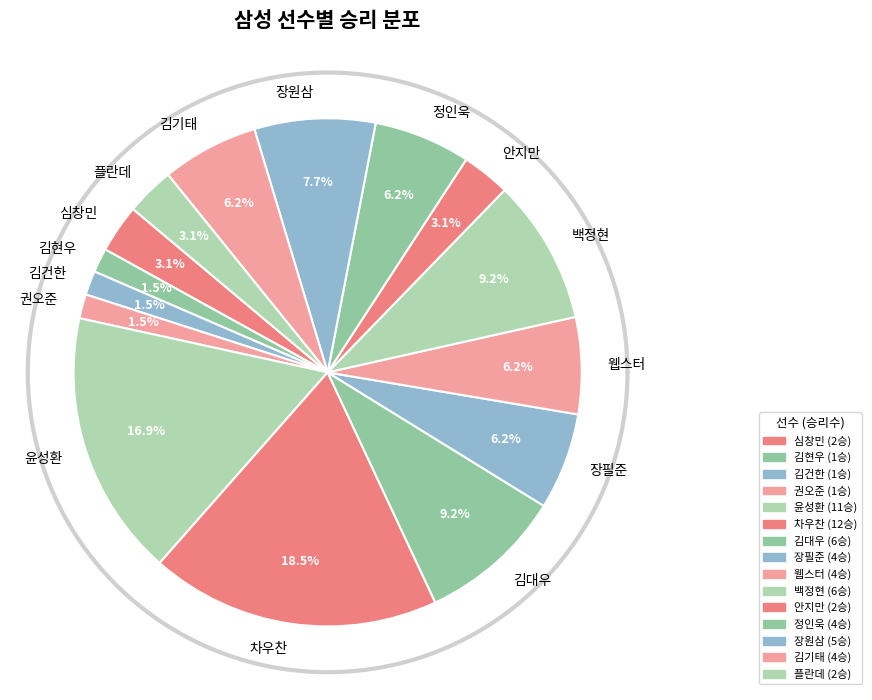

Approximately how many times larger is the value at 차우찬 compared to 장원삼?

2.4